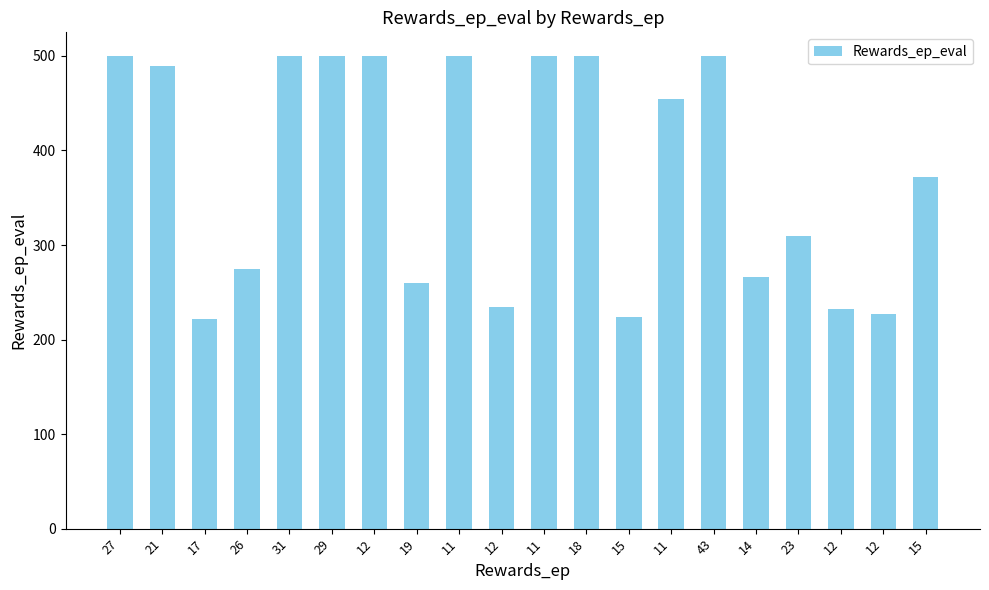

The value at 11 is 295. True or false?

False